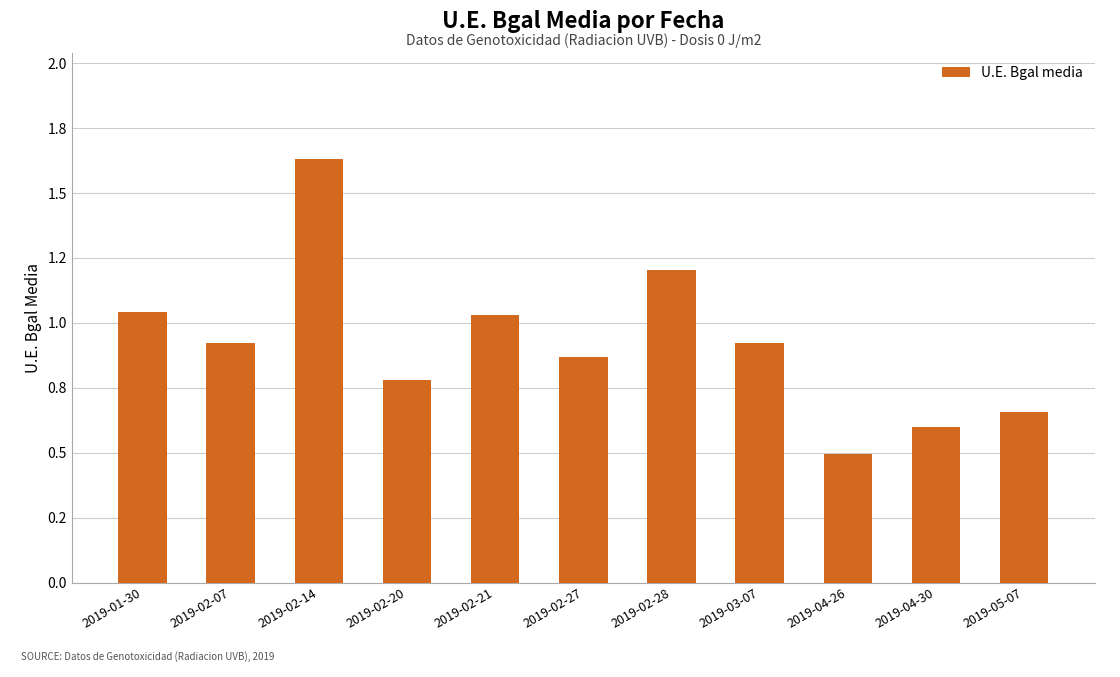

What is the value of the 4th bar from the left?

0.8